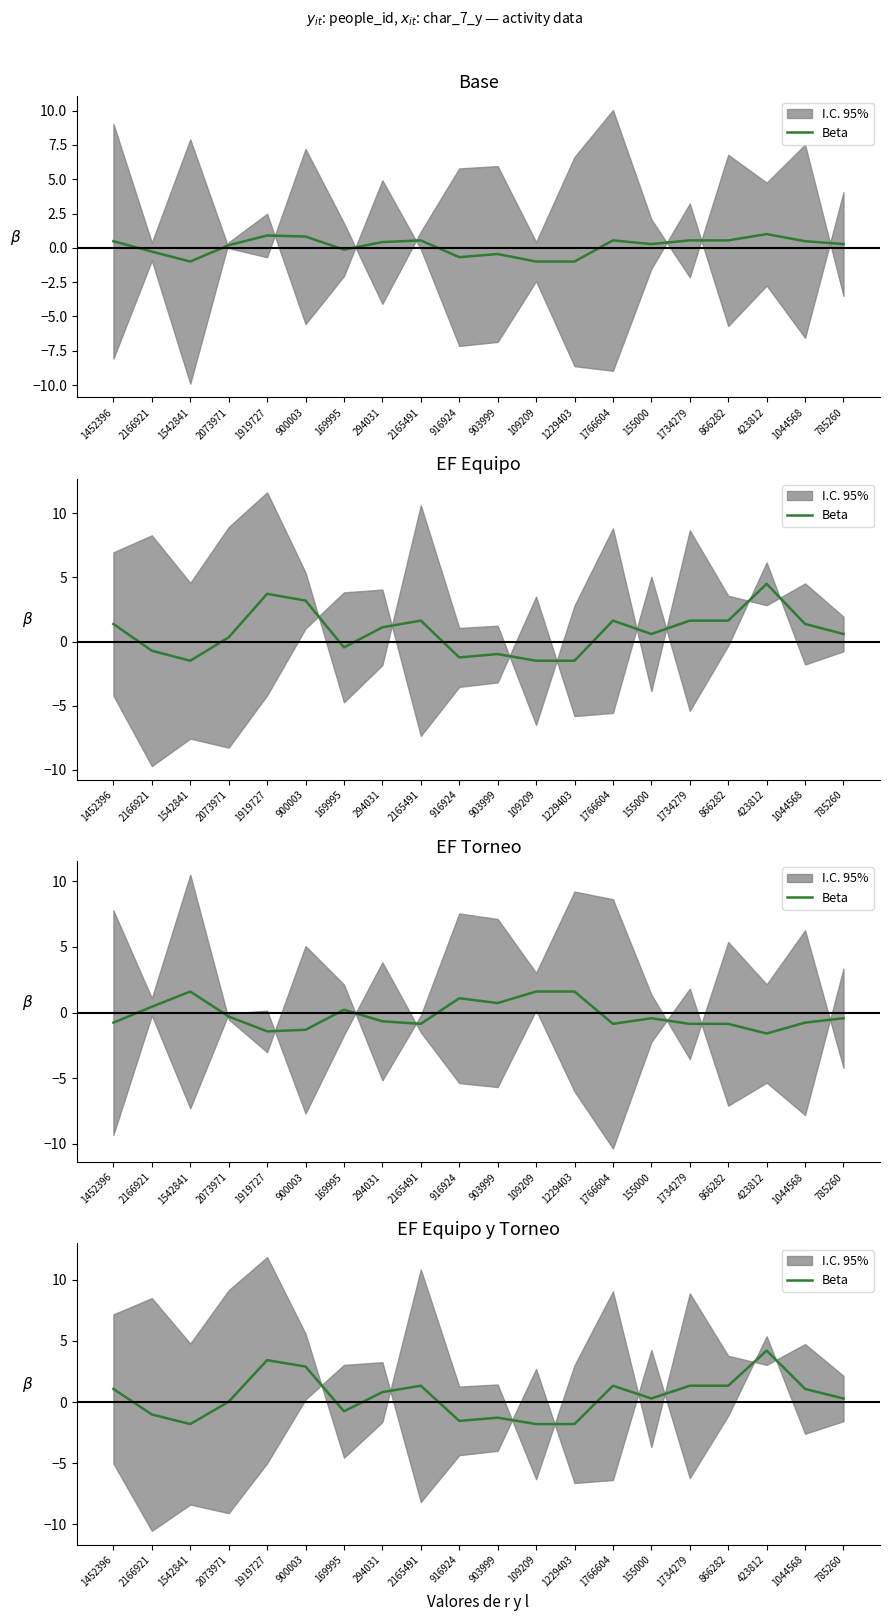

Which has a higher value, 1229403 or 866282?

866282